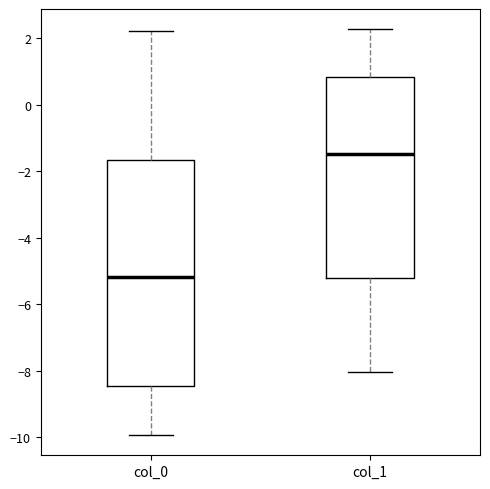

Where does the lower whisker of the box for col_1 end on the y-axis? The values are not printed on the chart, so give them approximately, as read against the axis.

-8.0